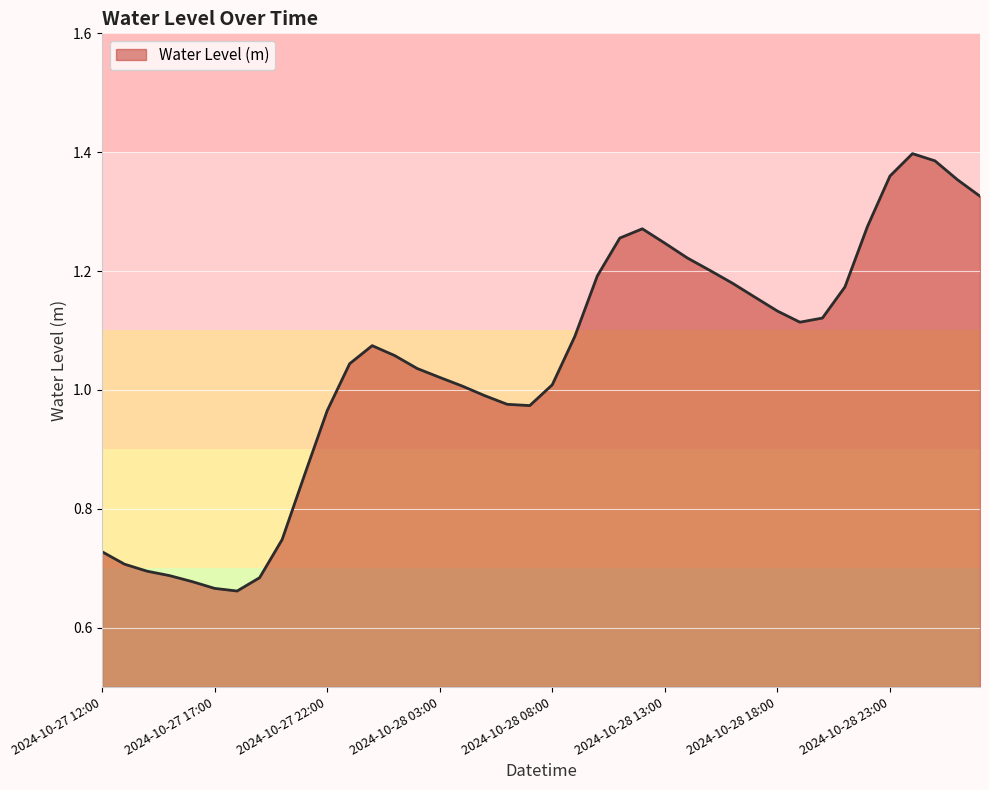

What is the label of the 7th point from the right?

2024-10-28 21:00